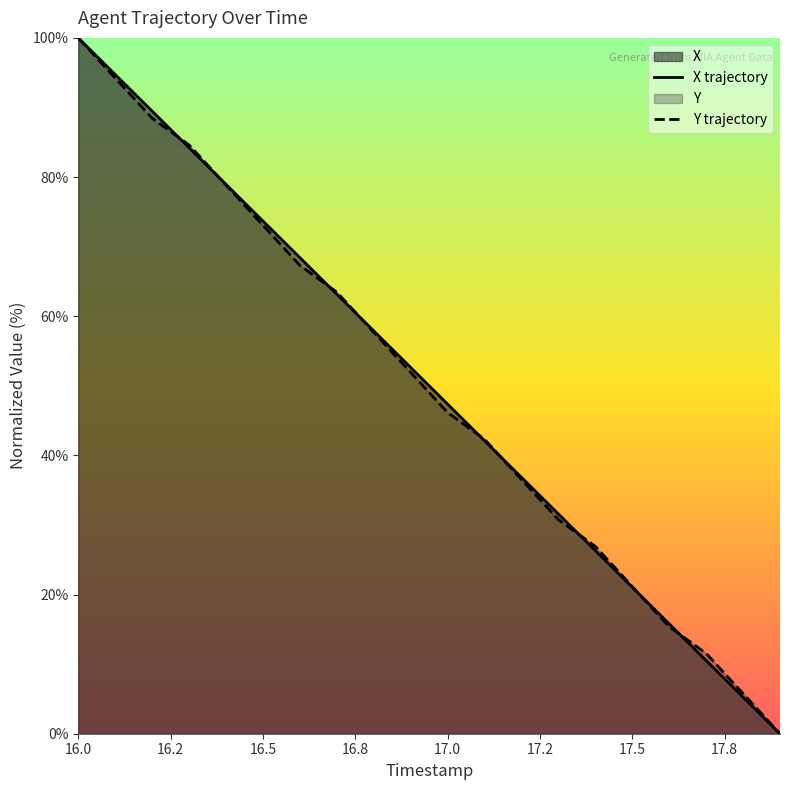

What is the value of the Y point at the 6th from the left?

73.1